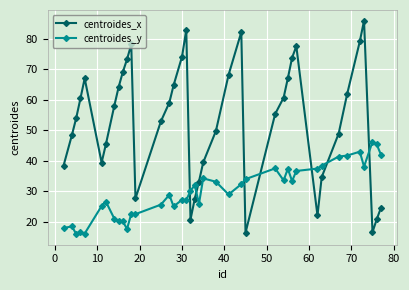

What is the minimum value shown in the chart?

16.0